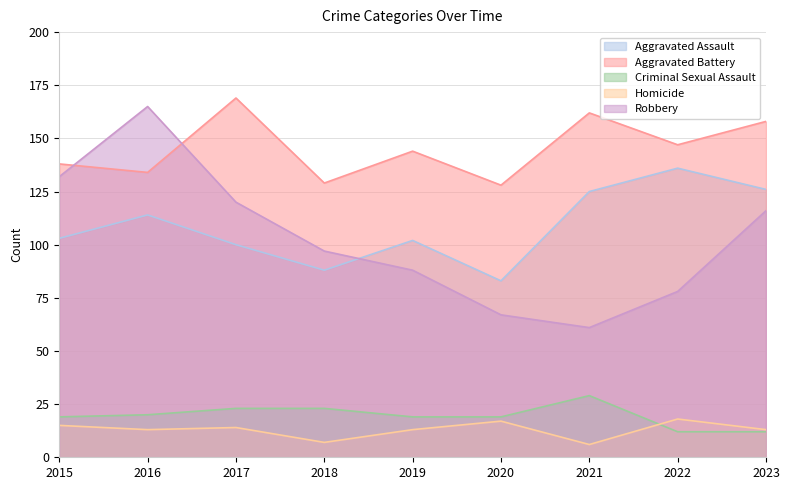

What is the lowest value of the Aggravated Assault series?

83